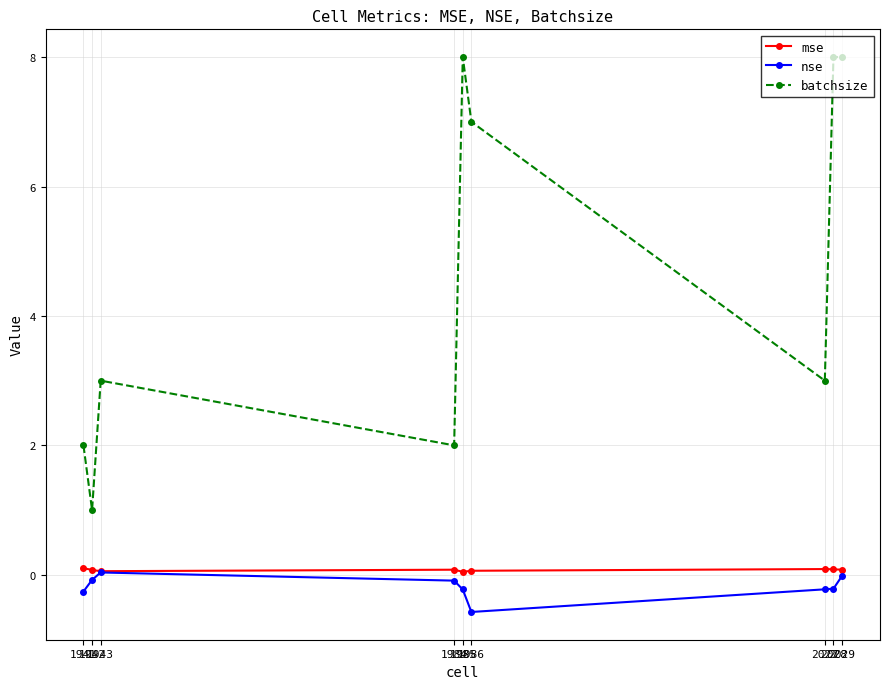

Which series has the largest total across all categories?

batchsize